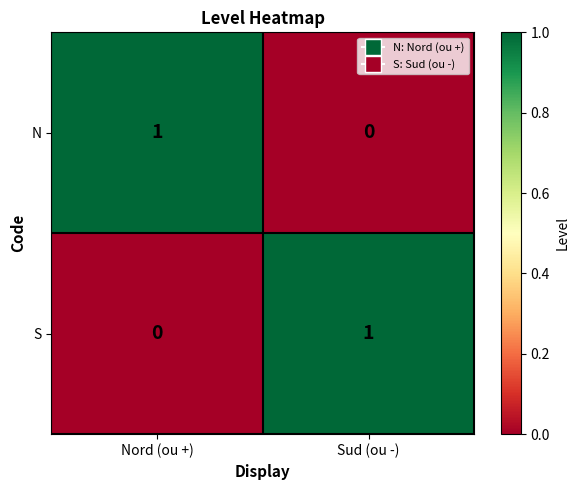

Is the value of S at Nord (ou +) greater than the value of N at Nord (ou +)?

No